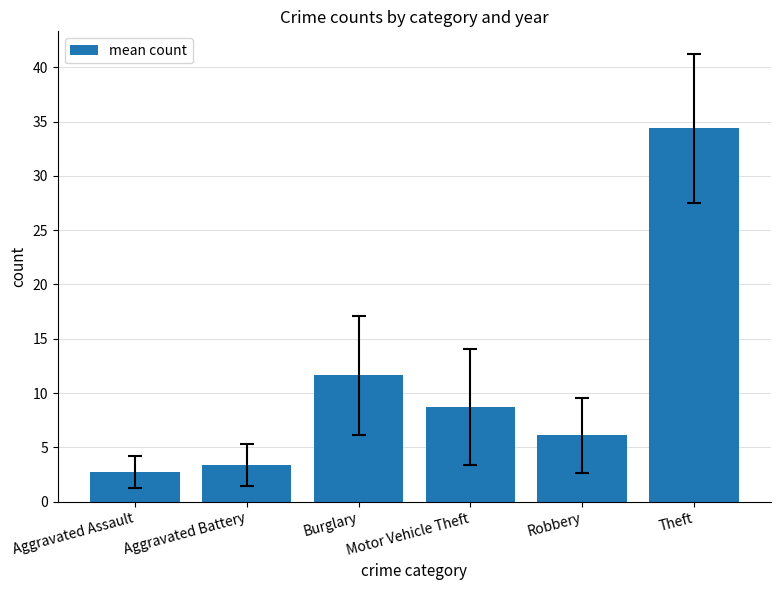

How many series are shown in this chart?

1